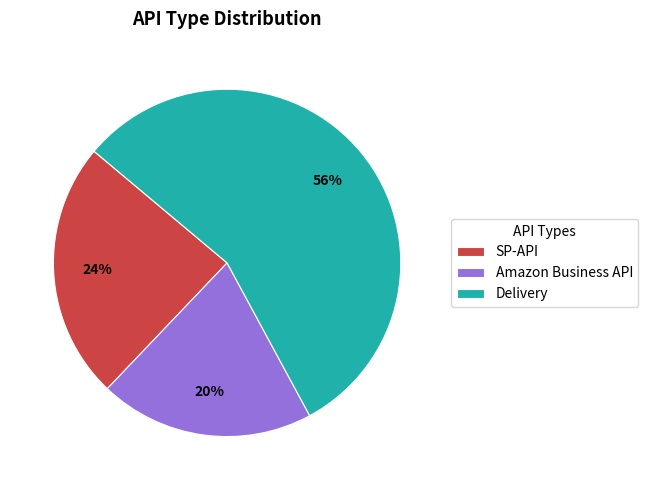

Is there any slice that represents more than half of the pie?

Yes